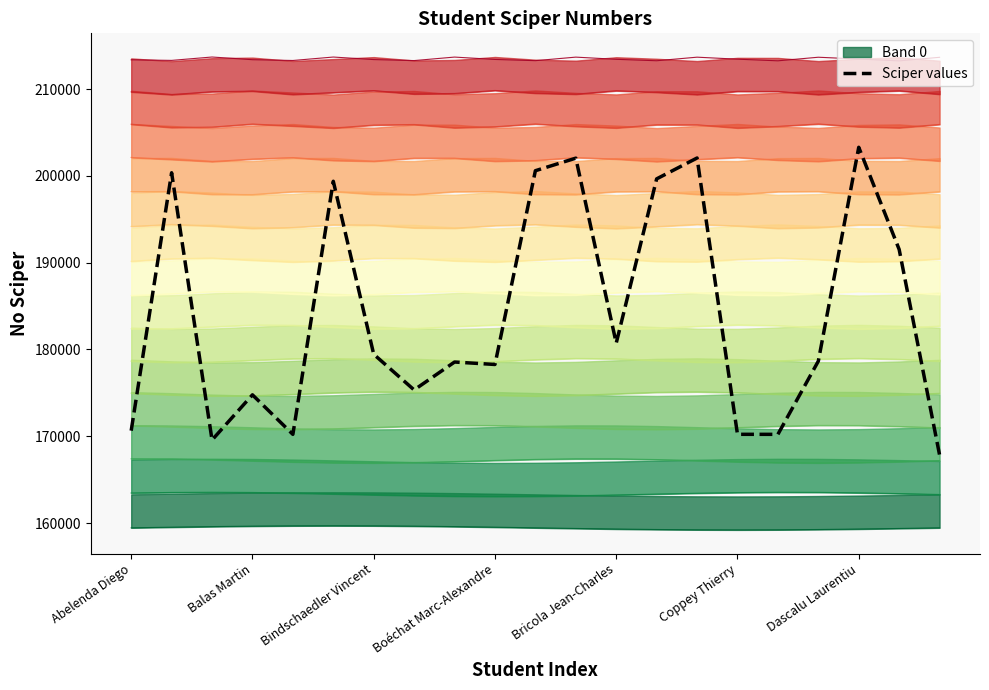

The Sciper values series shows 170646 at Abelenda Diego. True or false?

True